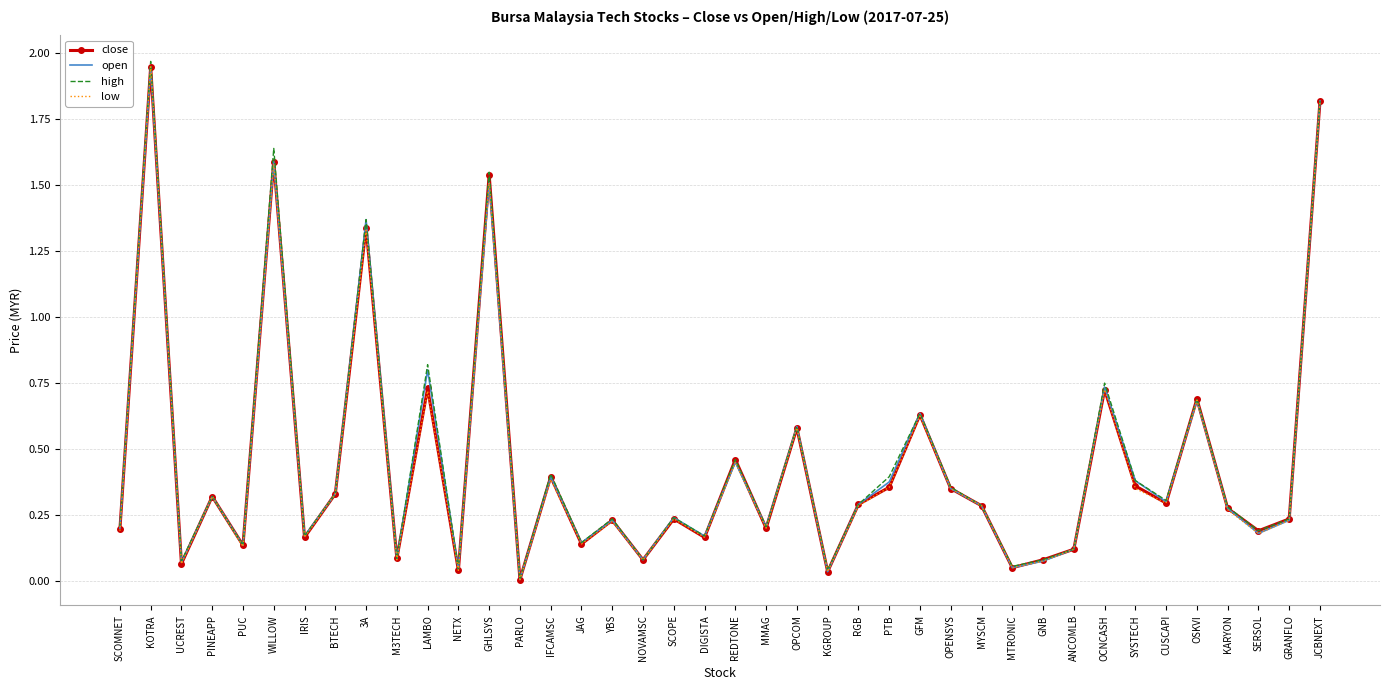

Count the number of data series in this chart.

4